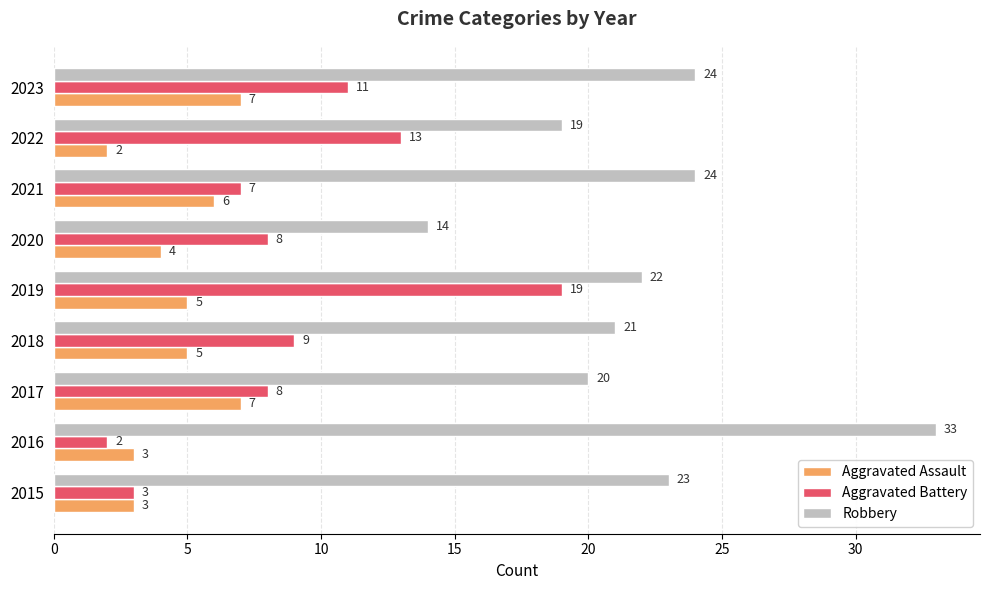

Which series changed the most between 2016 and 2017?

Robbery